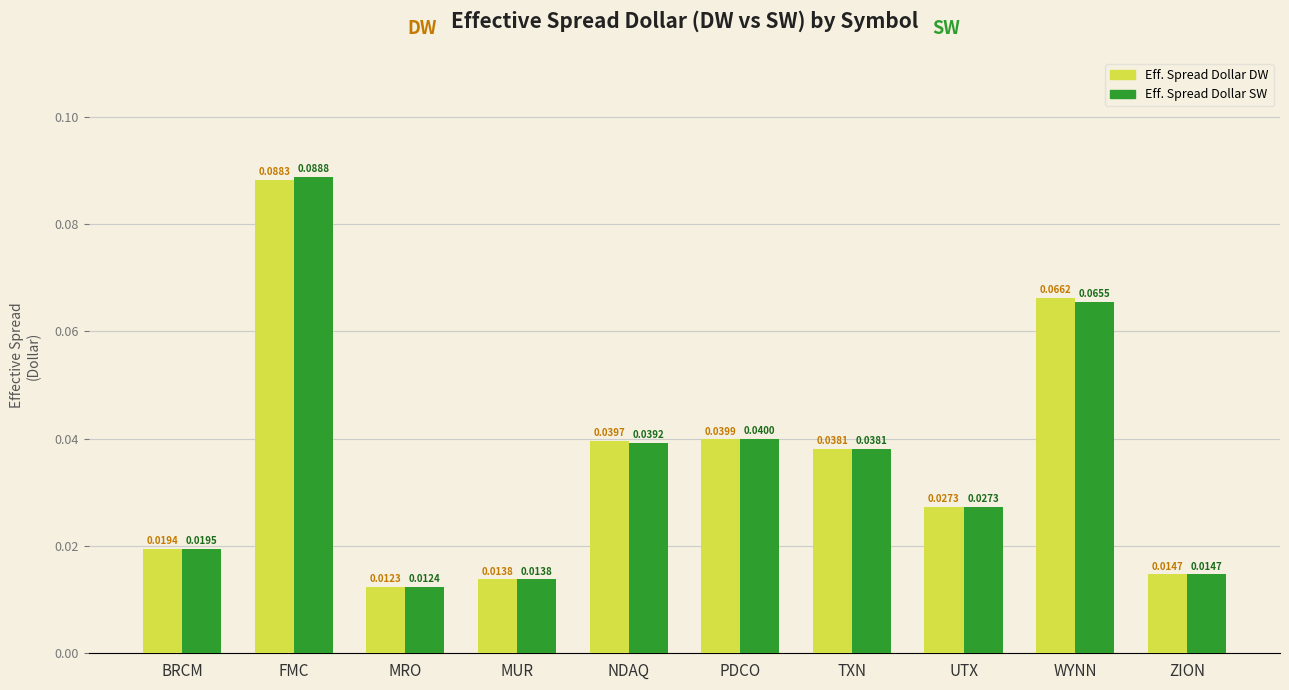

Which label corresponds to the smallest value in the chart?

MRO